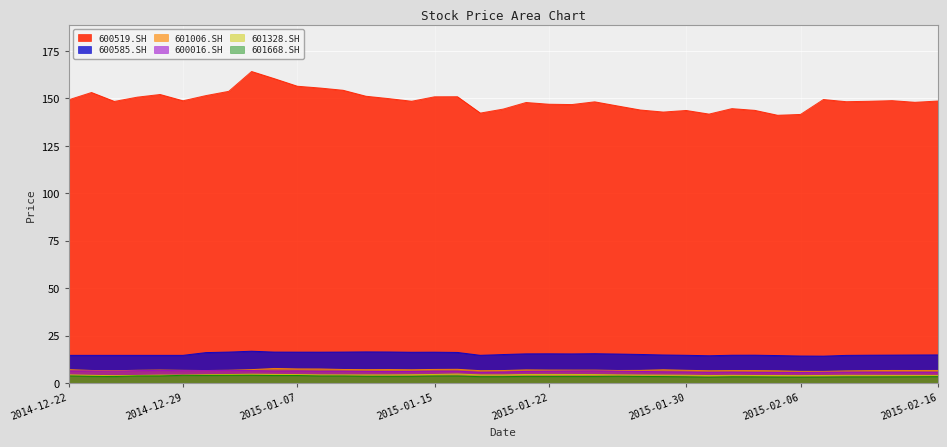

Is it true that 600016.SH equals 2.2 at 2015-02-03?

False